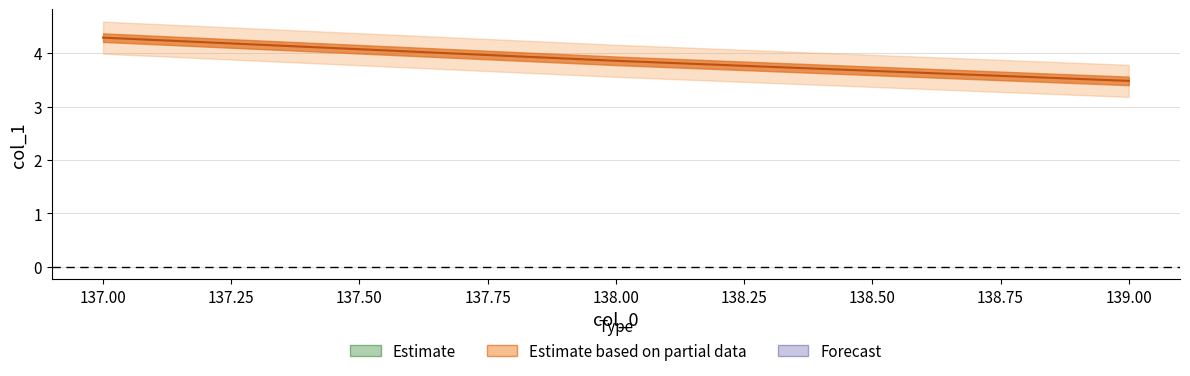

Reading left to right, what are all the values shown in this chart?

137=4.3	138=3.9	139=3.5